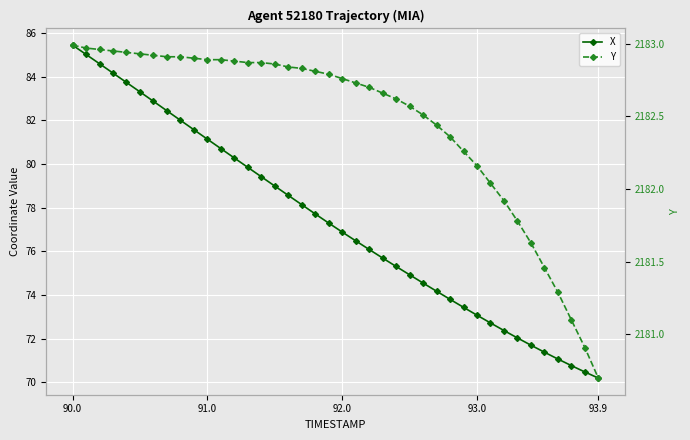

What is the smallest value displayed?

70.2